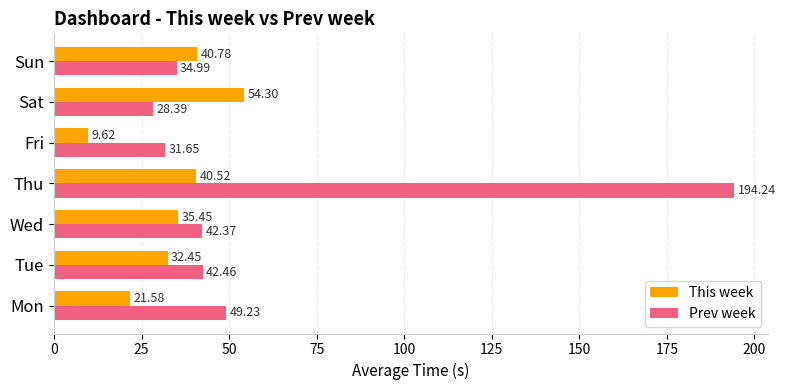

Which label corresponds to the smallest value in the chart?

Fri